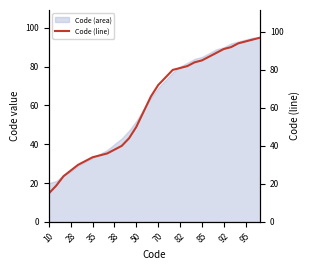

What is the smallest value displayed?

15